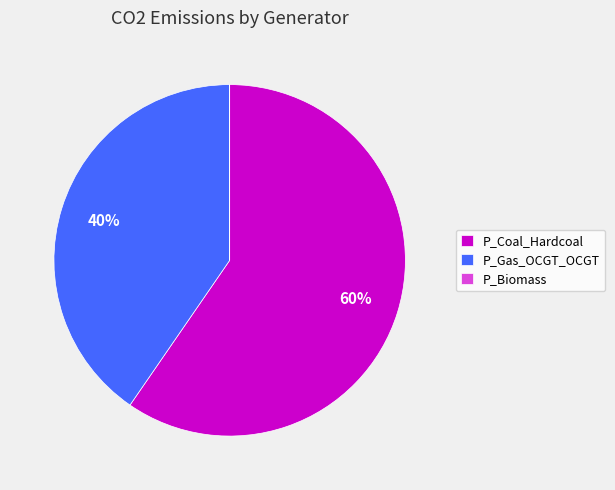

To the nearest percent, what is the difference between the largest and smallest slice percentages?

60%